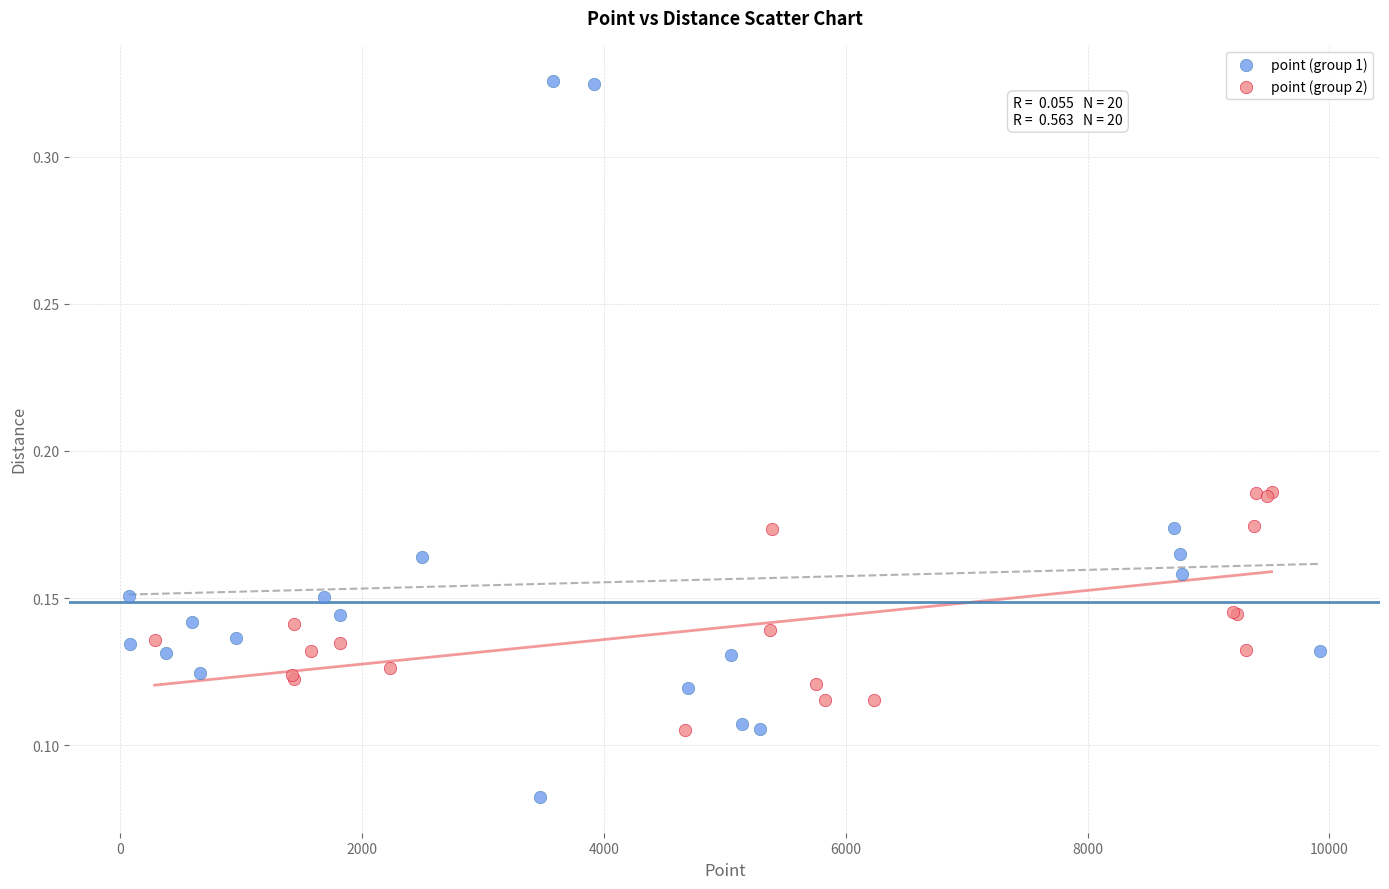

Which series contains the lowest Y value?

point (group 1)